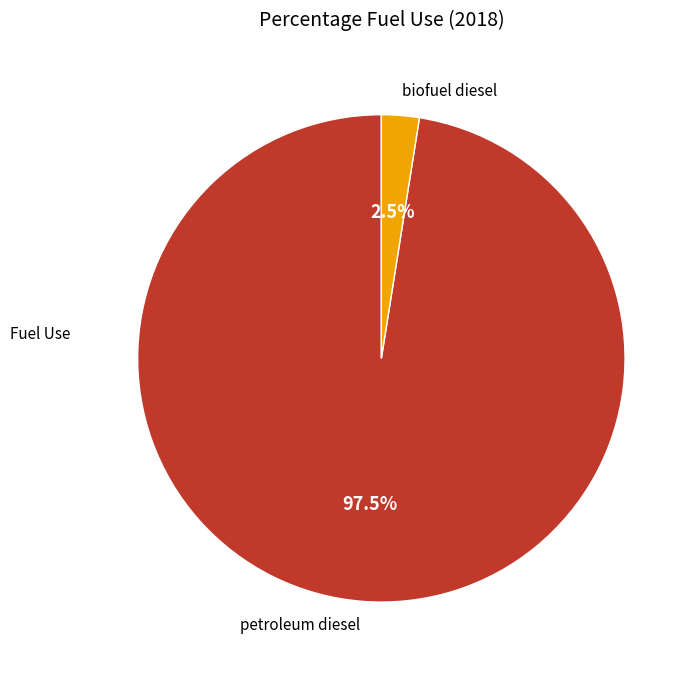

Does any single category account for the majority?

Yes